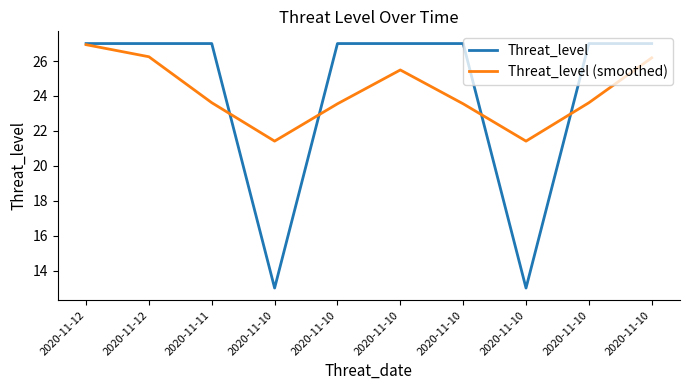

Where do Threat_level (smoothed) and Threat_level first cross each other?

2020-11-11 and 2020-11-10